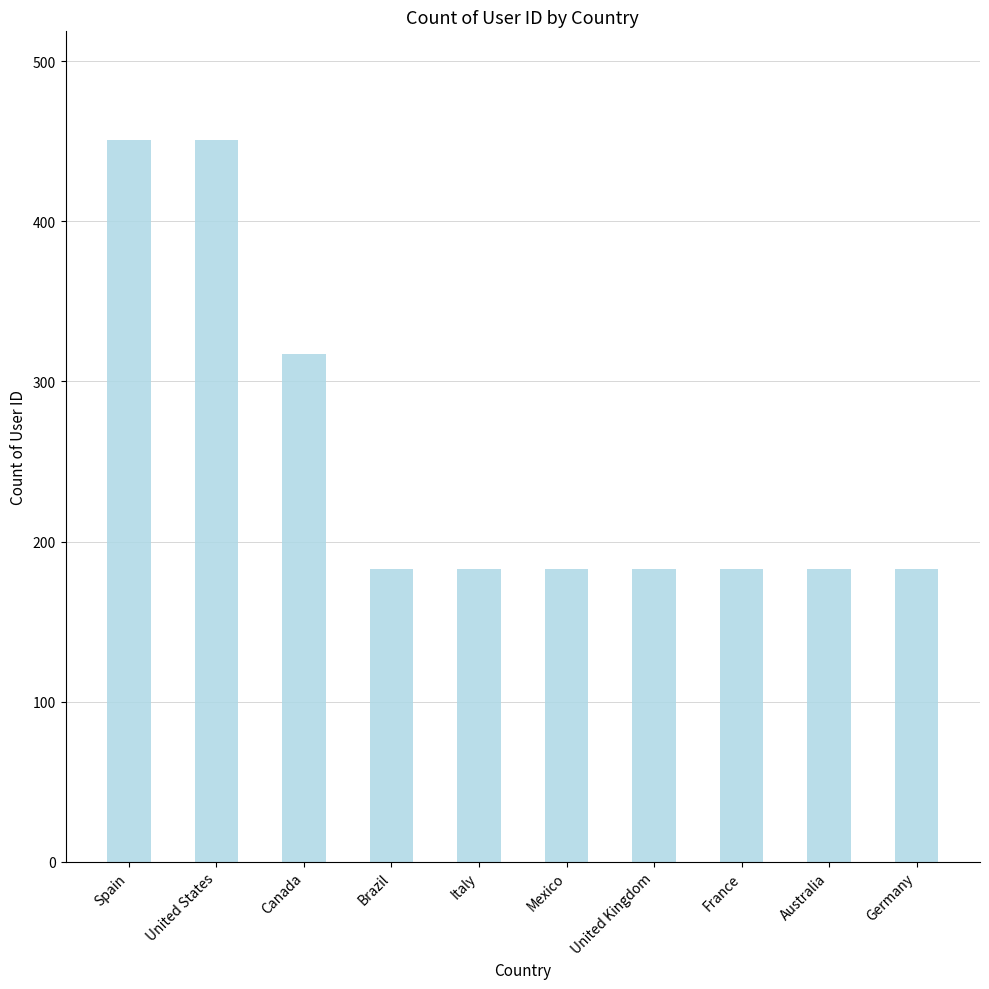

Between United States and Canada, which is larger?

United States